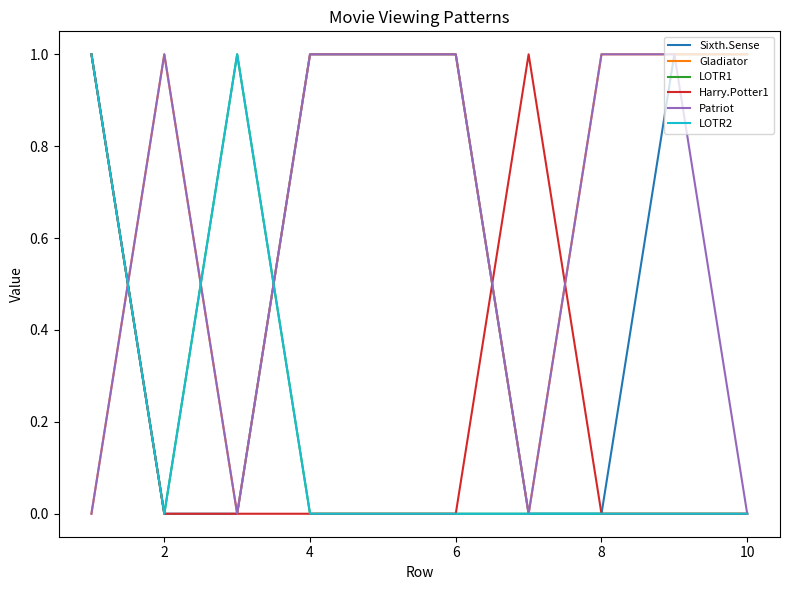

List the series in order of their peak value, highest first.

Sixth.Sense, Gladiator, LOTR1, Harry.Potter1, Patriot, LOTR2